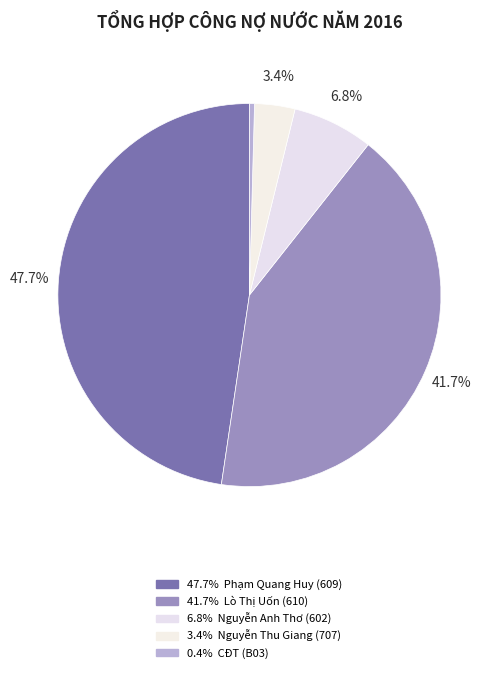

Count the number of slices in the pie.

5